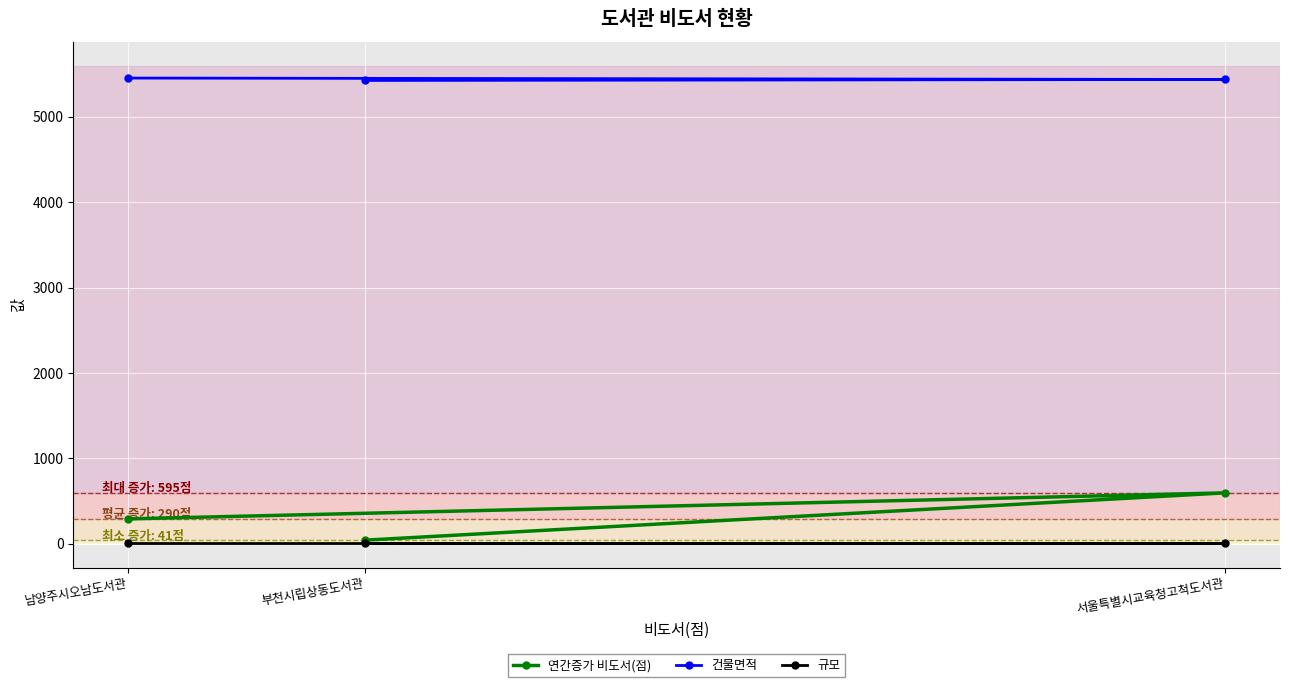

How many categories are shown in the chart?

3